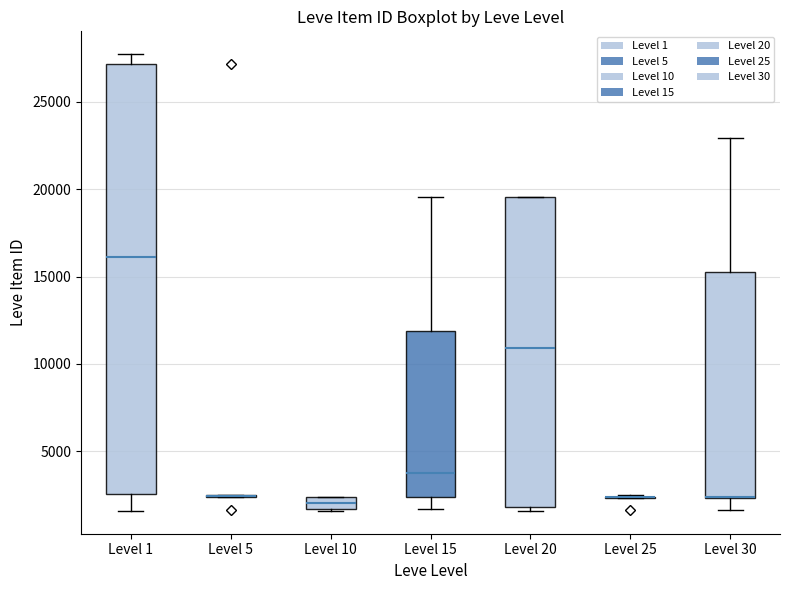

Where does the lower whisker of the box for Level 30 end on the y-axis? The values are not printed on the chart, so give them approximately, as read against the axis.

1500